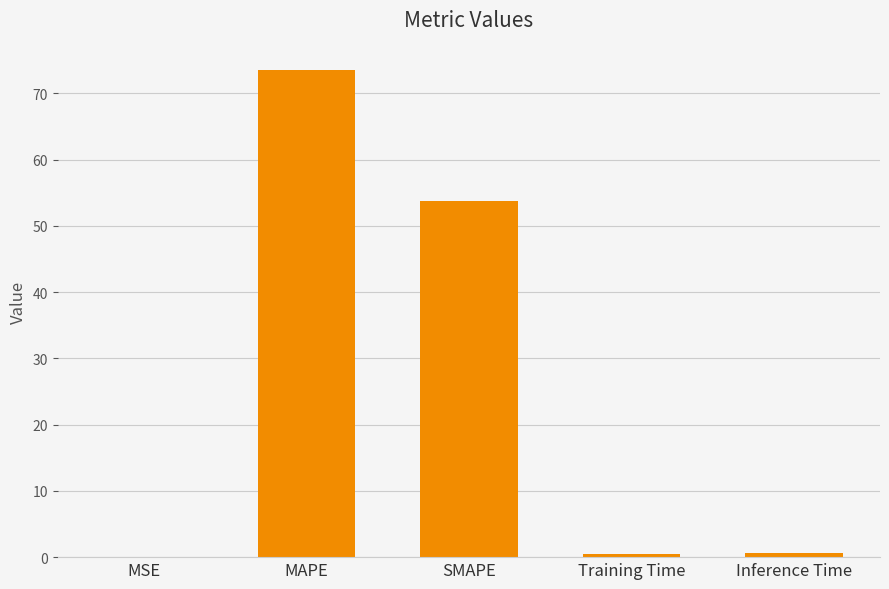

True or false: the data shows 101.3 at MAPE.

False